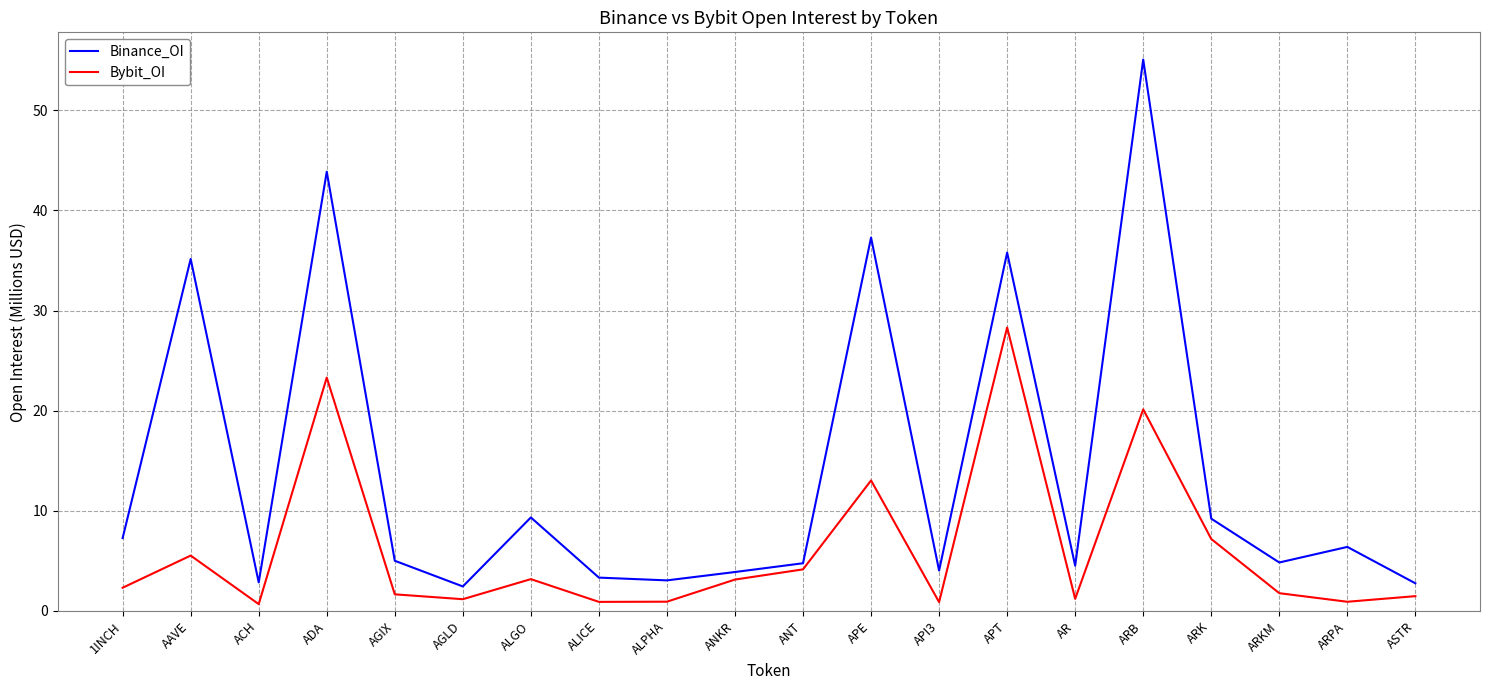

What position from the right is ASTR?

1